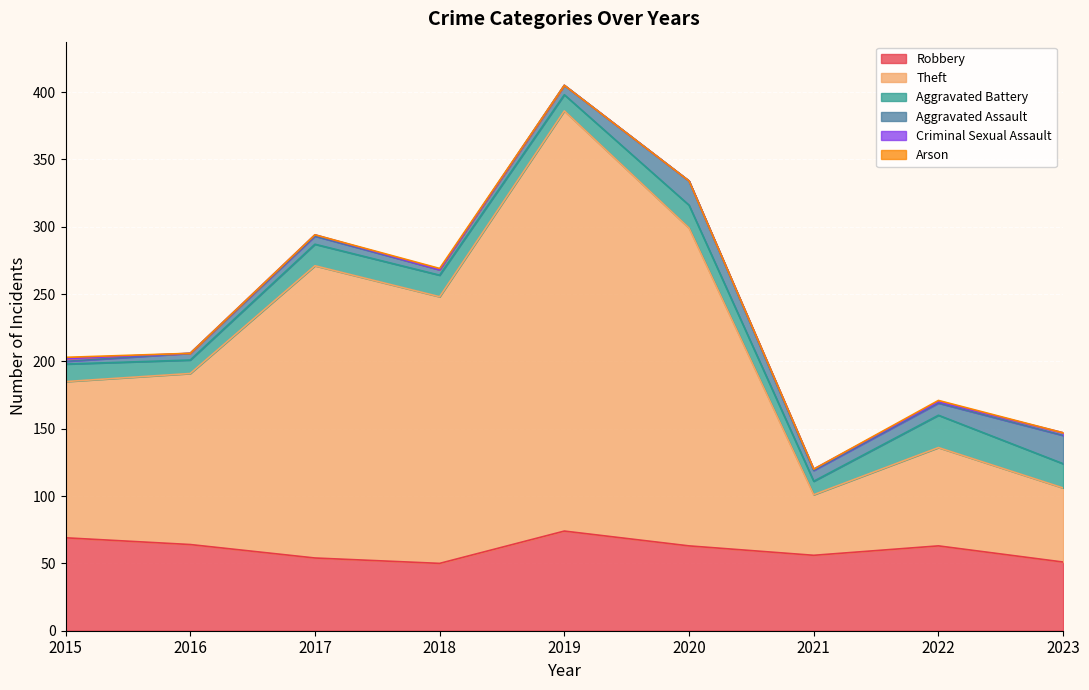

Is it true that Aggravated Battery equals 10 at 2020?

False